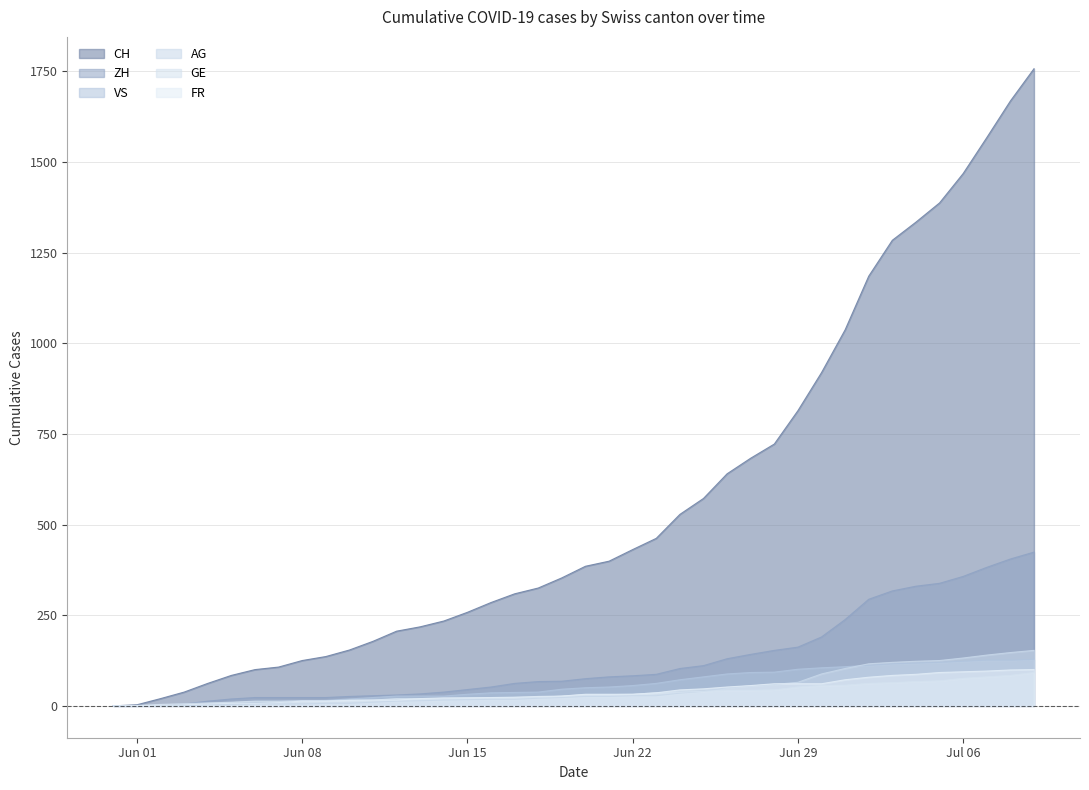

What is the difference between the maximum and second lowest values in the CH series?

1754